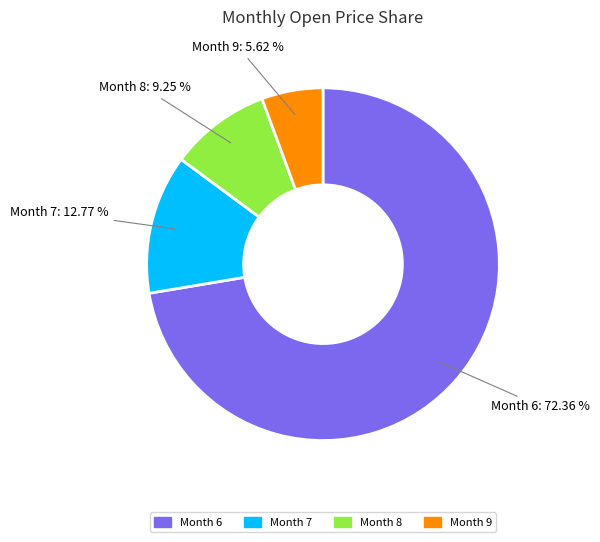

Is there a majority slice in this chart?

Yes